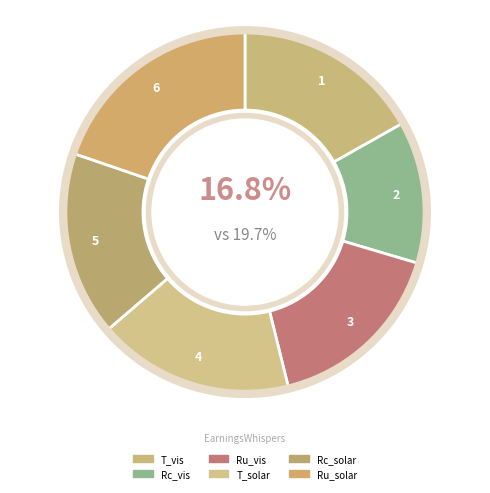

How many segments does this pie chart have?

6